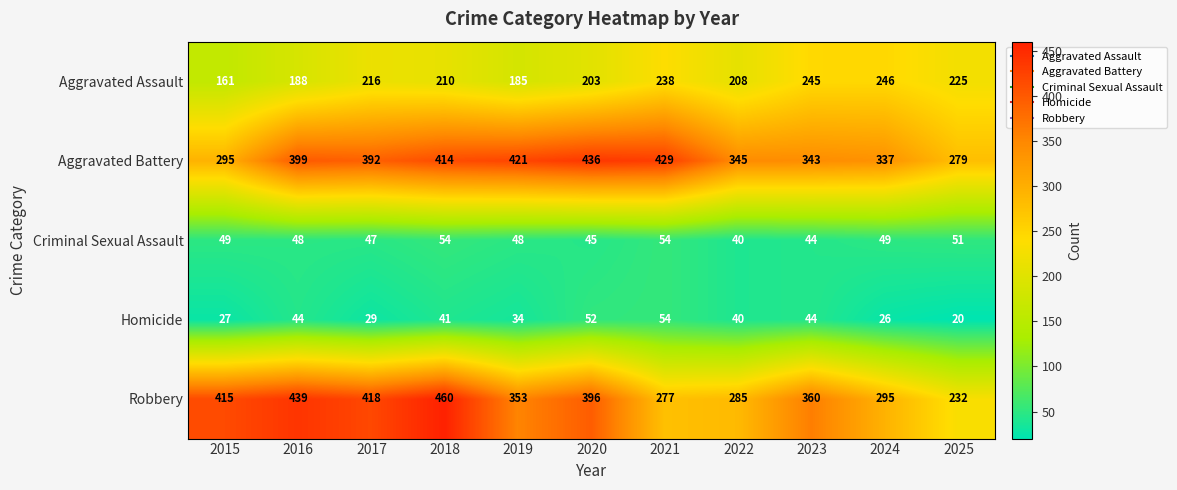

Count the number of categories in the chart.

11